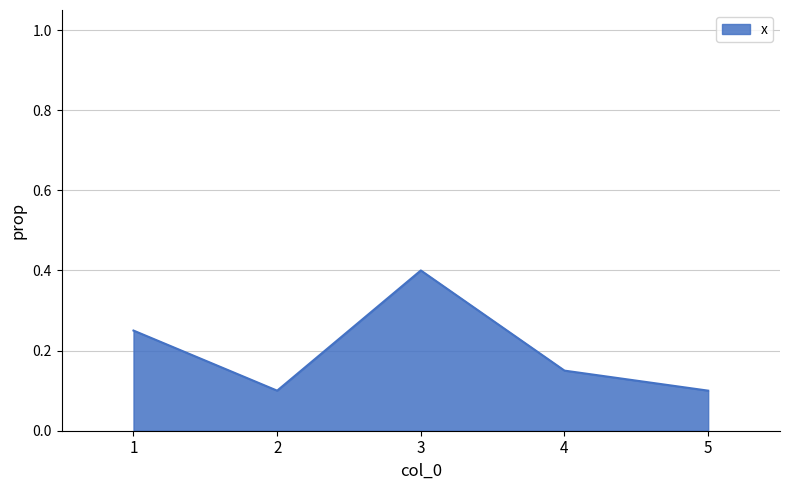

Which has a higher value, 1 or 3?

3